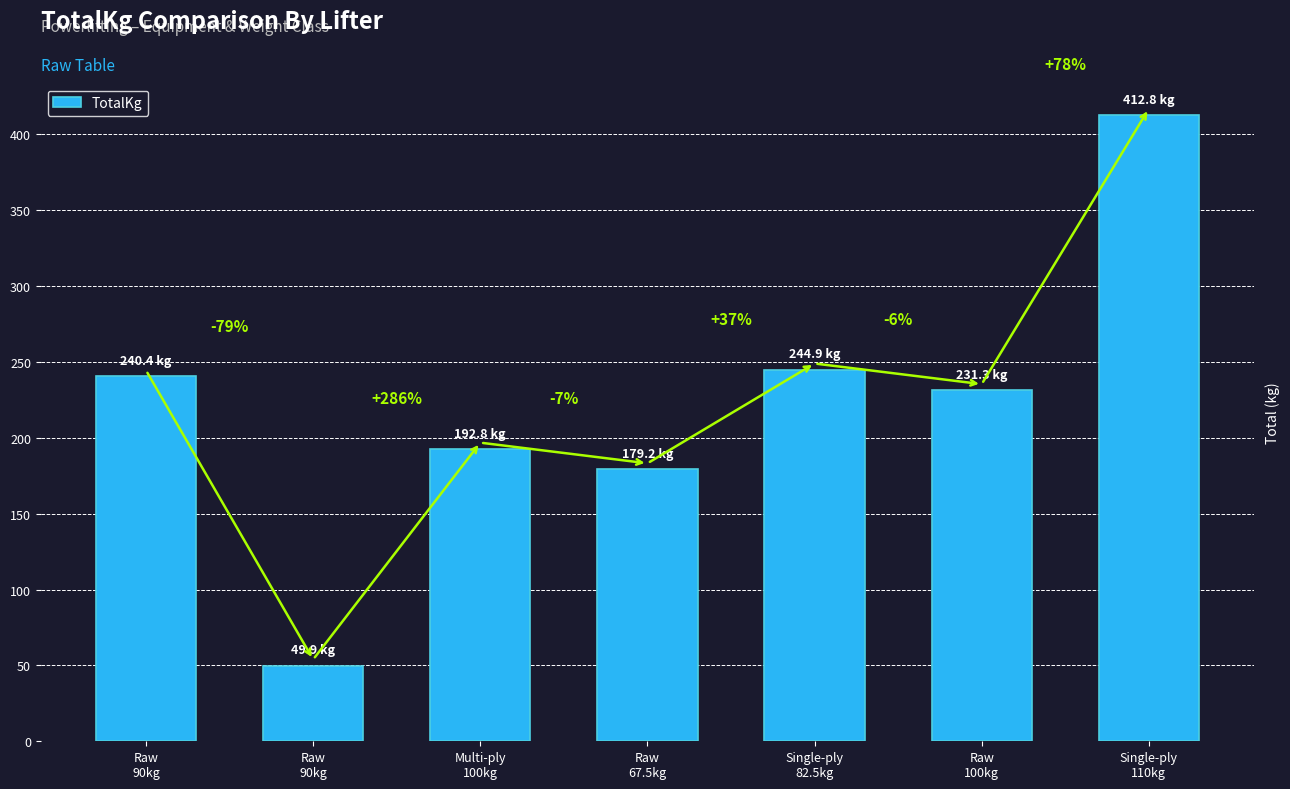

Which category has the highest value across all series?

Single-ply
110kg